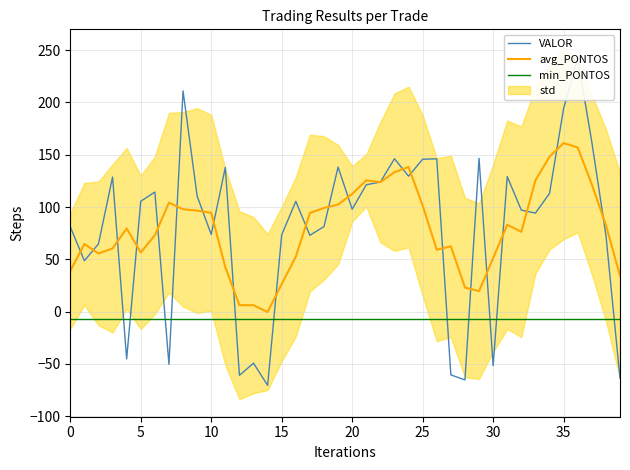

Is it true that avg_PONTOS equals 84.7 at 5?

False